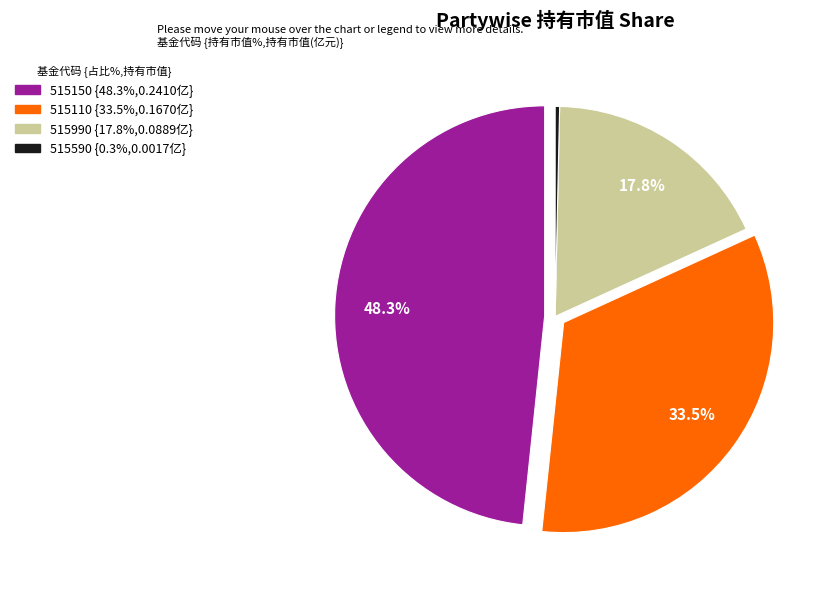

Is there any slice that represents more than half of the pie?

No